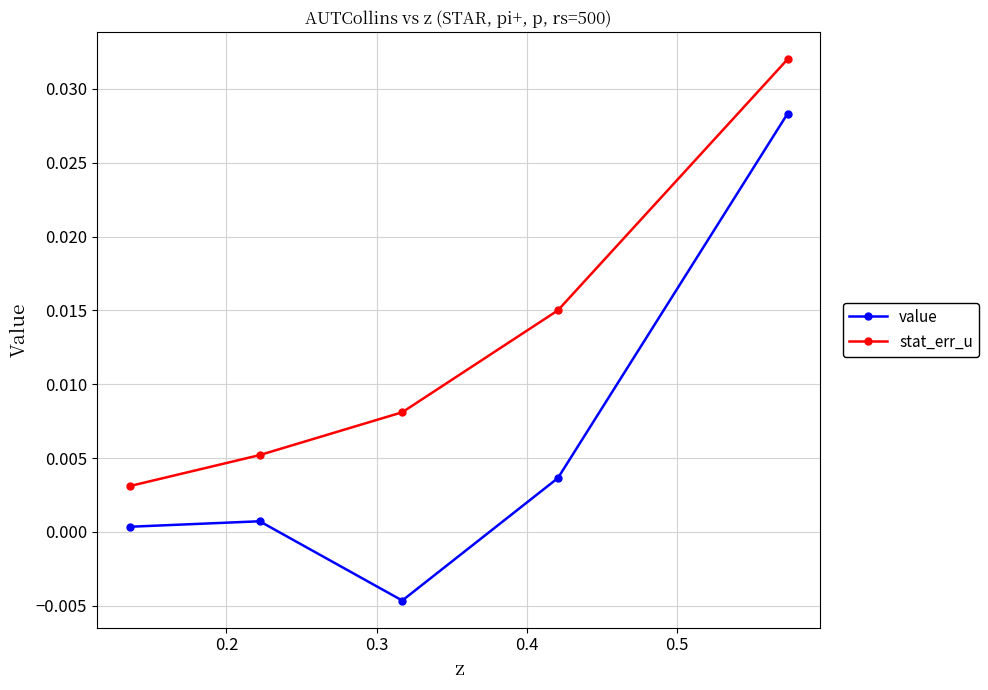

In value, how many points are higher than both neighbors (excluding endpoints)?

1